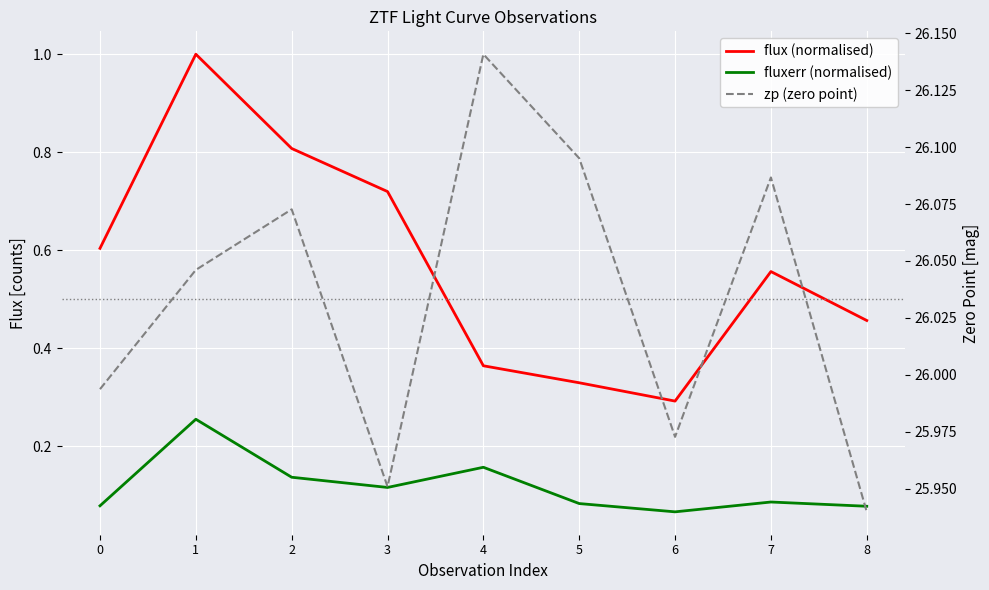

Reading left to right, extract all data points from this chart.

flux (normalised): 0.6	1.0	0.8	0.7	0.4	0.3	0.3	0.6	0.5
fluxerr (normalised): 0.1	0.3	0.1	0.1	0.2	0.1	0.1	0.1	0.1
zp (zero point): 26.0	26.0	26.1	26.0	26.1	26.1	26.0	26.1	25.9